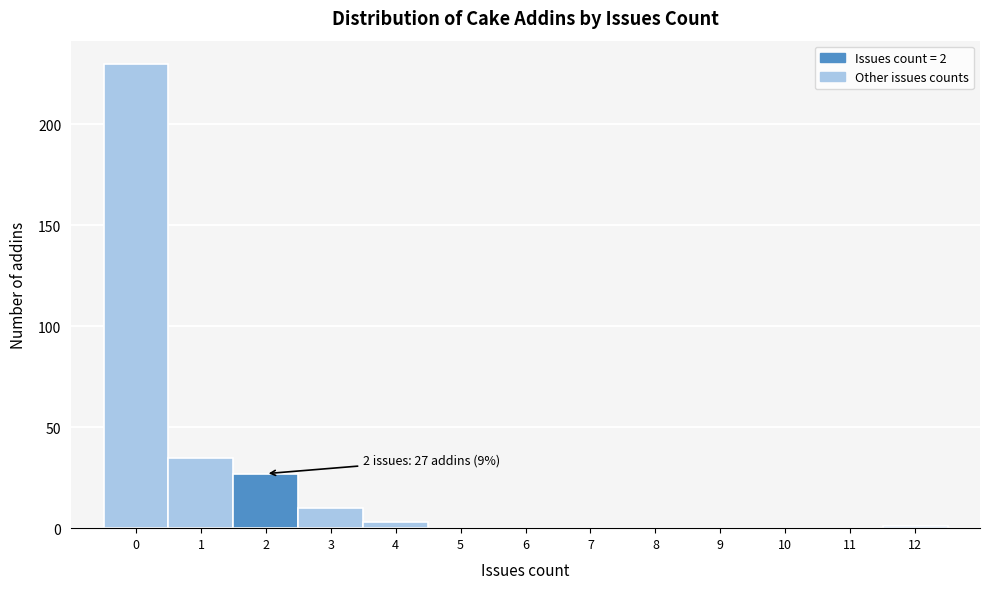

Over which range of the x-axis is the bar tallest?

-0.5 to 0.5